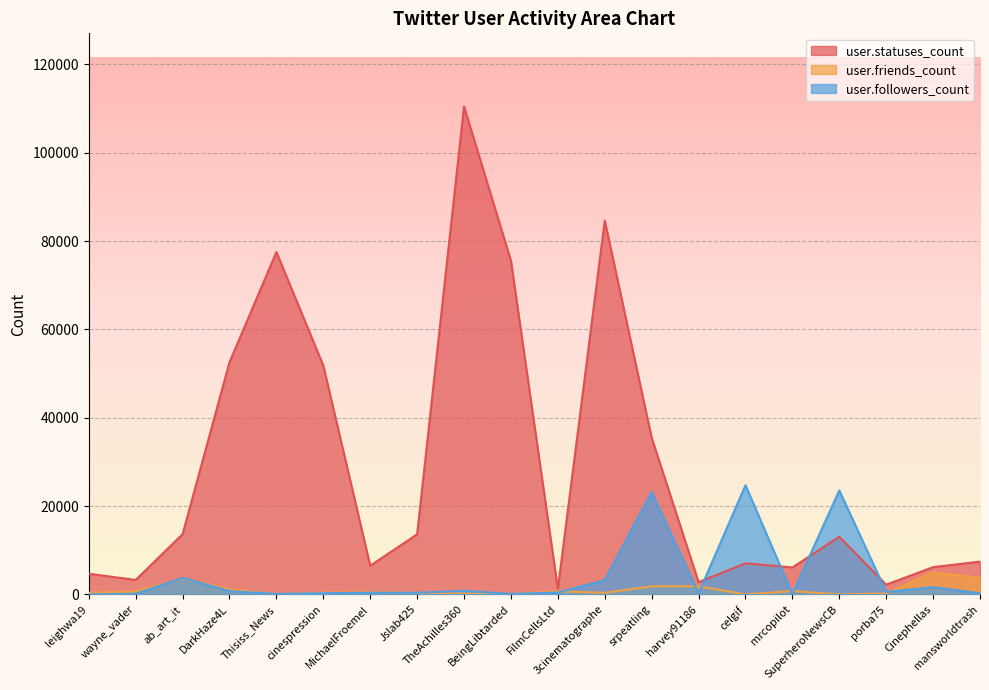

How many values in the user.followers_count series exceed 427?

9